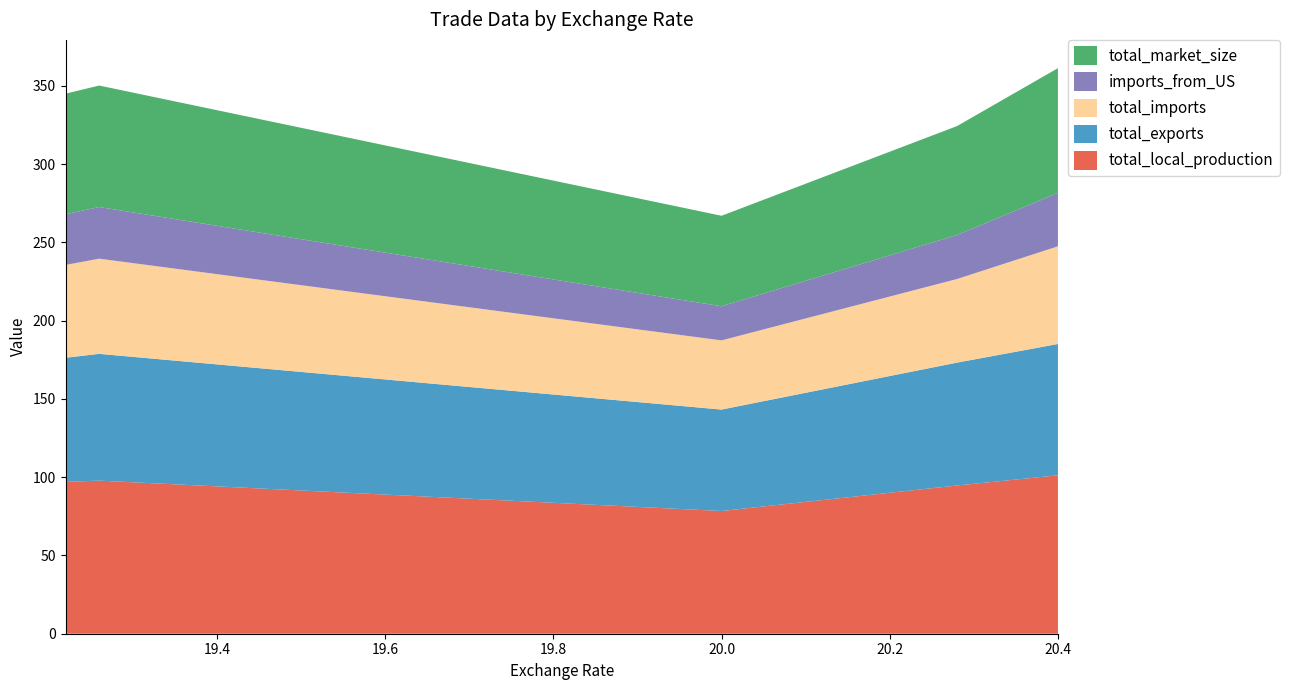

Reading right to left, extract all data points from this chart.

total_local_production: 20.4=101.2	20.28=94.7	20.0=78.4	19.26=97.8	19.22=97.0
total_exports: 20.4=83.9	20.28=78.5	20.0=64.8	19.26=81.0	19.22=79.3
total_imports: 20.4=62.4	20.28=53.4	20.0=44.2	19.26=60.8	19.22=59.3
imports_from_US: 20.4=34.1	20.28=28.1	20.0=21.8	19.26=33.0	19.22=32.4
total_market_size: 20.4=79.7	20.28=69.6	20.0=57.8	19.26=77.6	19.22=77.0